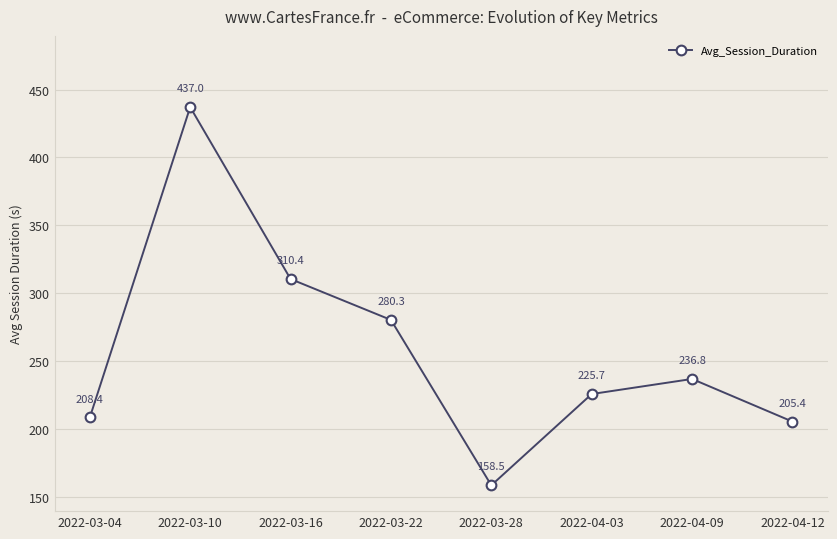

Rank the categories by value from lowest to highest.

2022-03-28, 2022-04-12, 2022-03-04, 2022-04-03, 2022-04-09, 2022-03-22, 2022-03-16, 2022-03-10